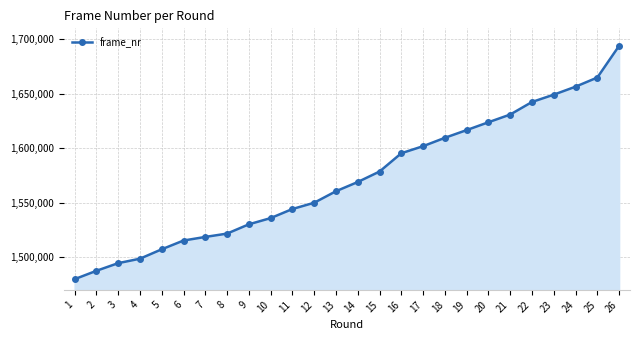

How many categories are shown in the chart?

26